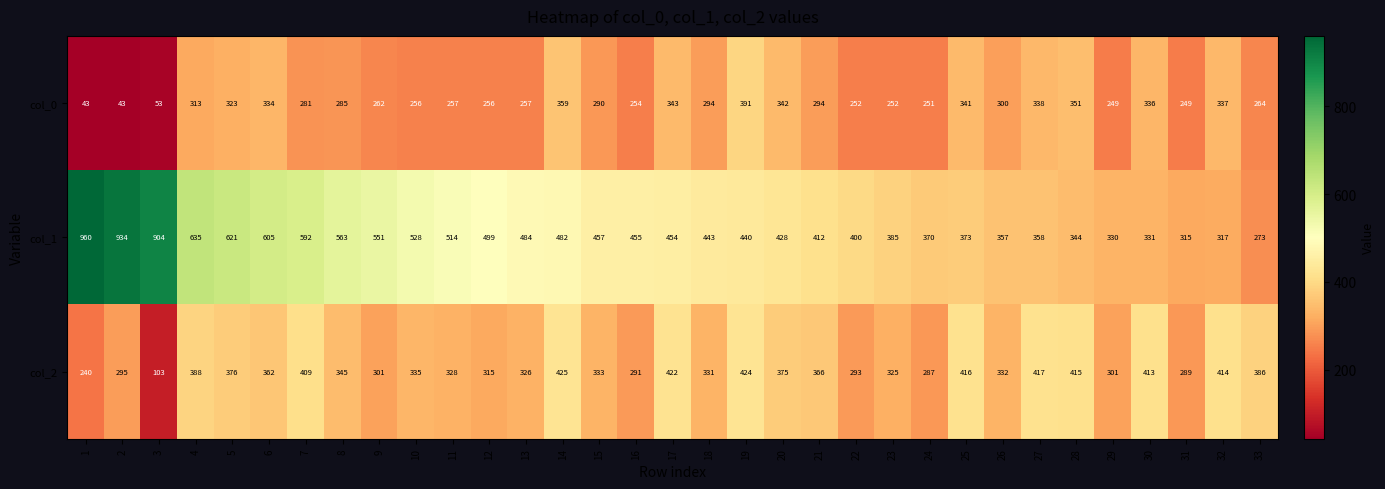

Is it true that col_2 equals 253 at 25?

False